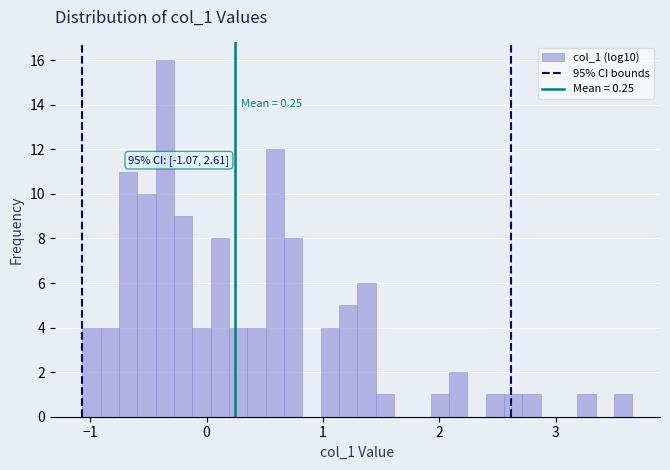

Around what value on the x-axis is the tallest bar? Give the approximate position of its centre, as read against the axis.

-0.4